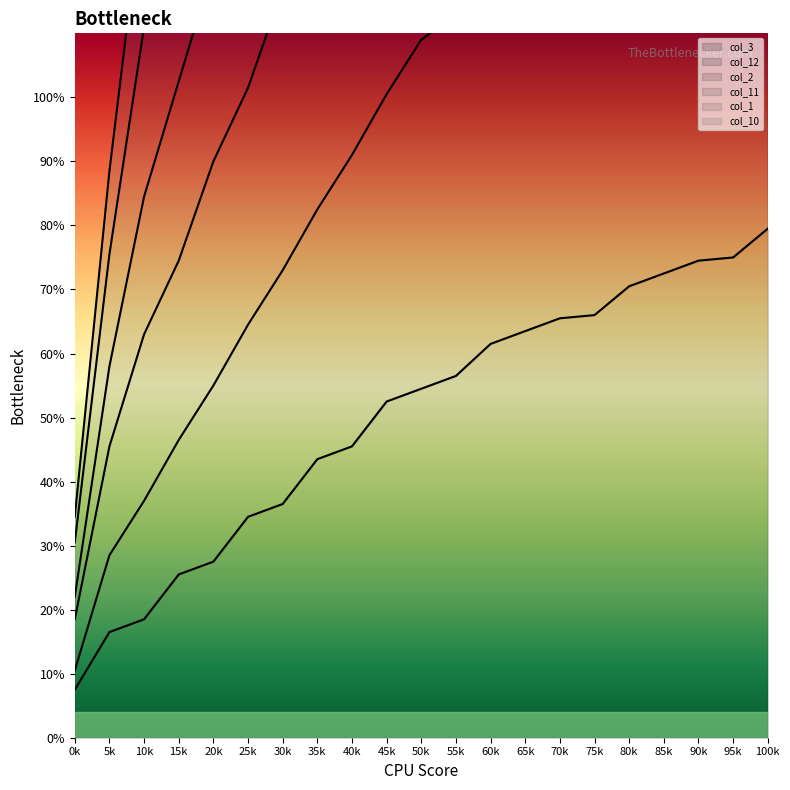

True or false: col_12 and col_3 cross at least once.

False